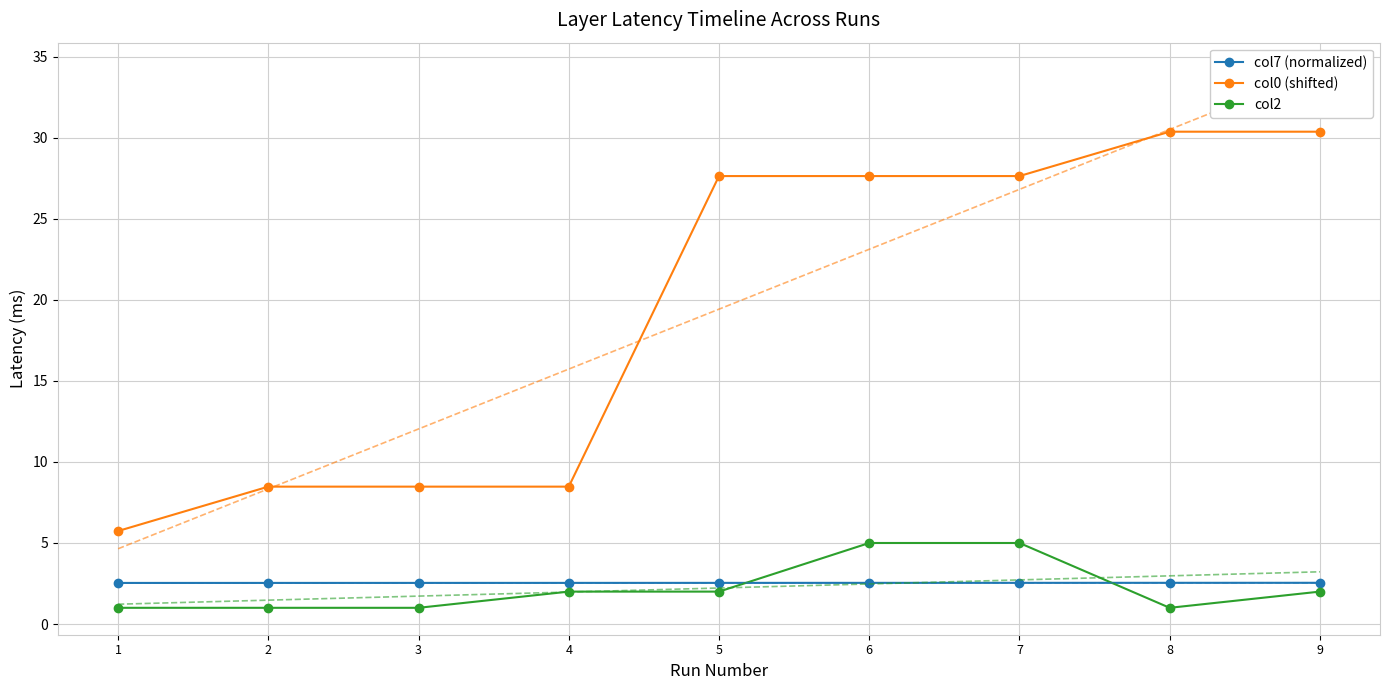

The col7 (normalized) series shows 0.9 at 5. True or false?

False